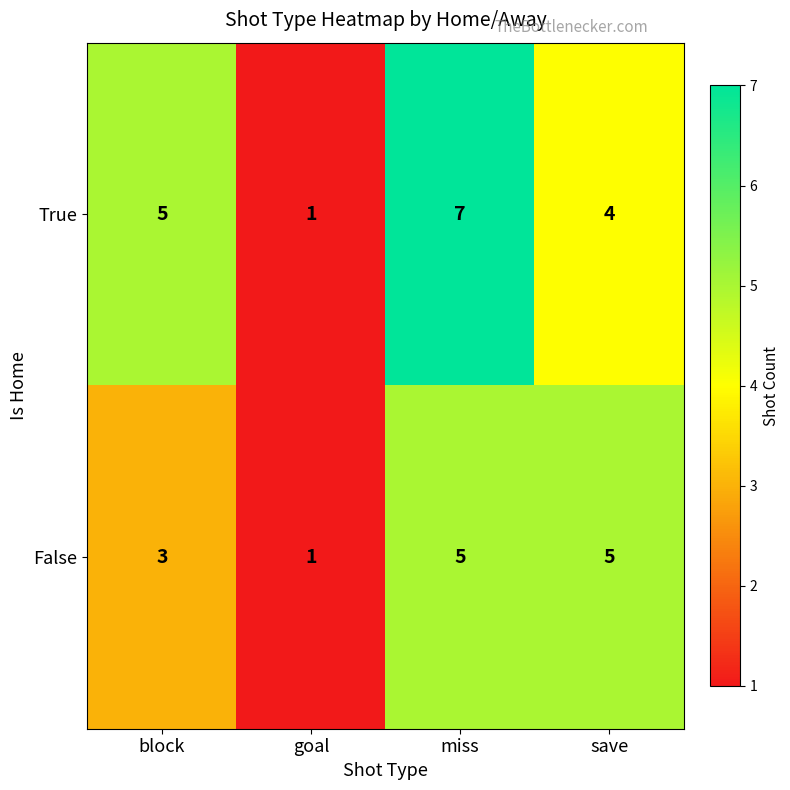

Reading left to right, what are all the values shown in this chart?

True: block=5	goal=1	miss=7	save=4
False: block=3	goal=1	miss=5	save=5